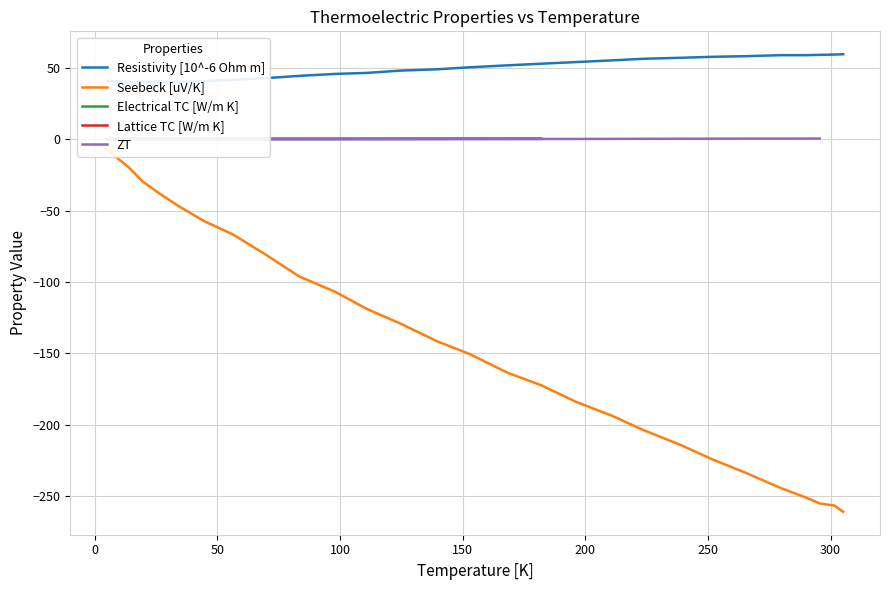

Does the chart display data point markers on the line(s)?

No